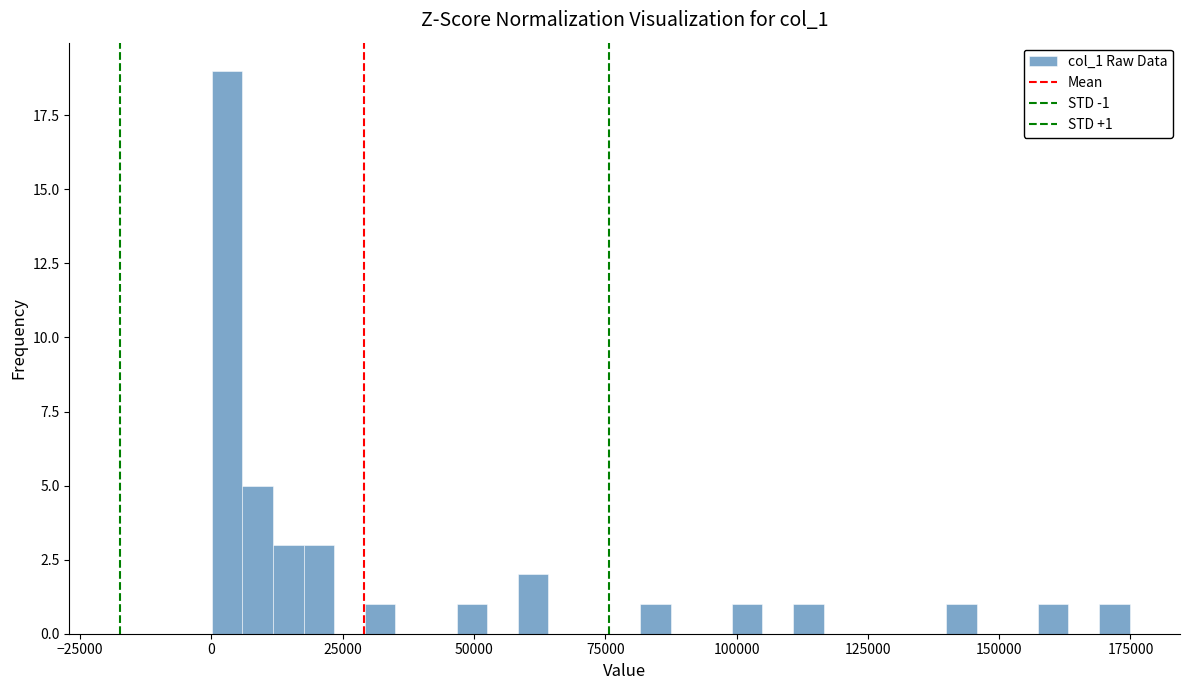

Read against the x-axis, roughly where is the centre of the tallest bar?

5000